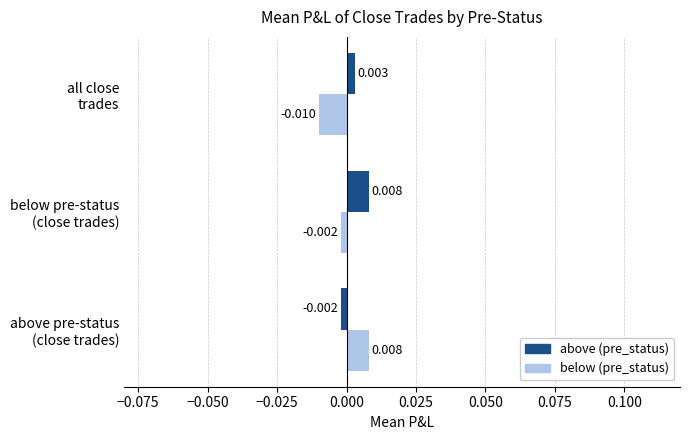

Which series has the largest total across all categories?

above (pre_status)